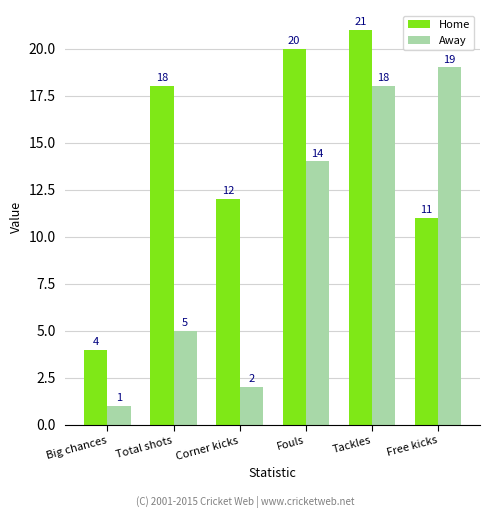

How many groups of bars are there?

6